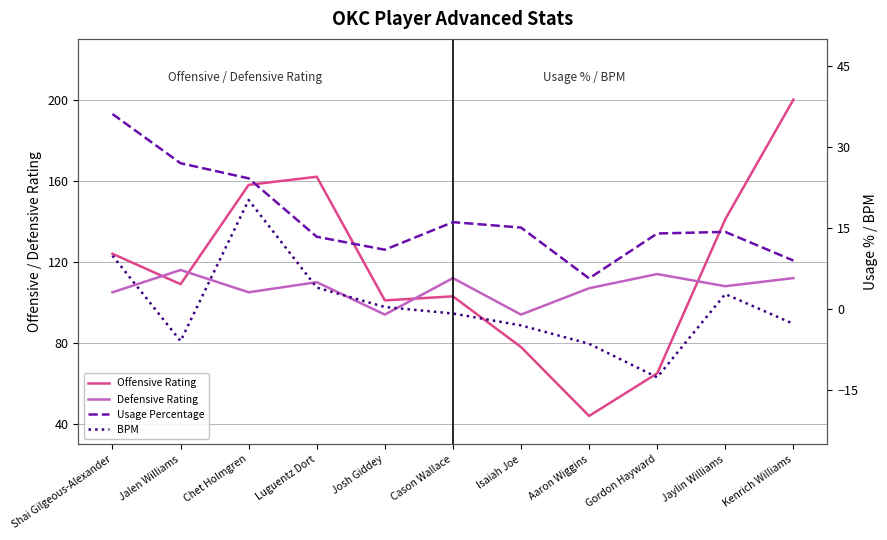

In BPM, how many points are lower than both neighbors (excluding endpoints)?

2